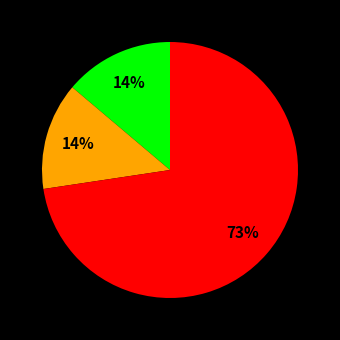

Does any single category account for the majority?

Yes